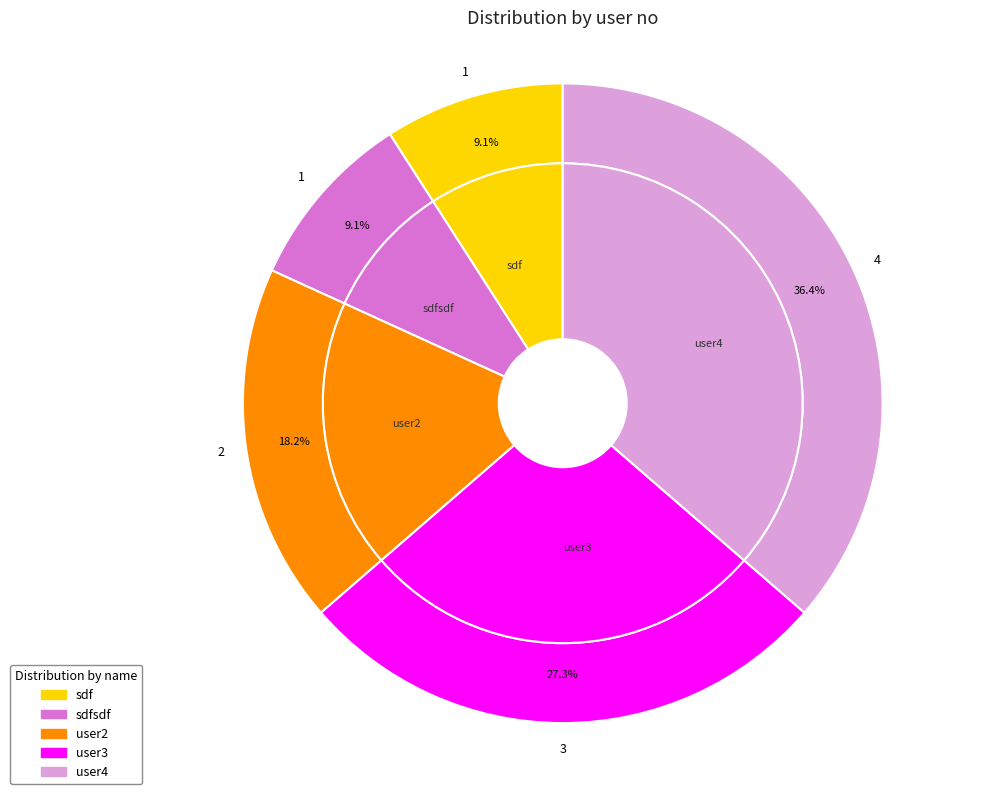

Which has a higher value, sdf or user3?

user3